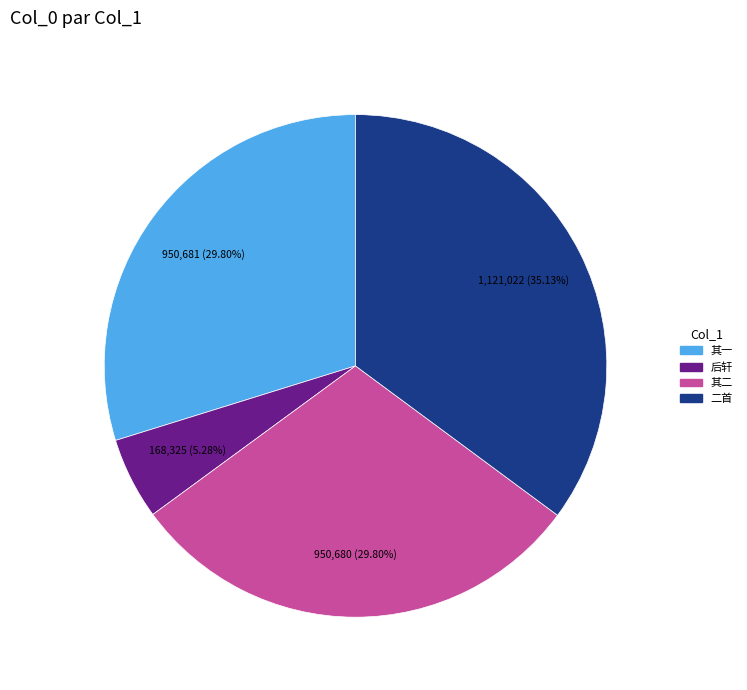

Is there any slice that represents more than half of the pie?

No